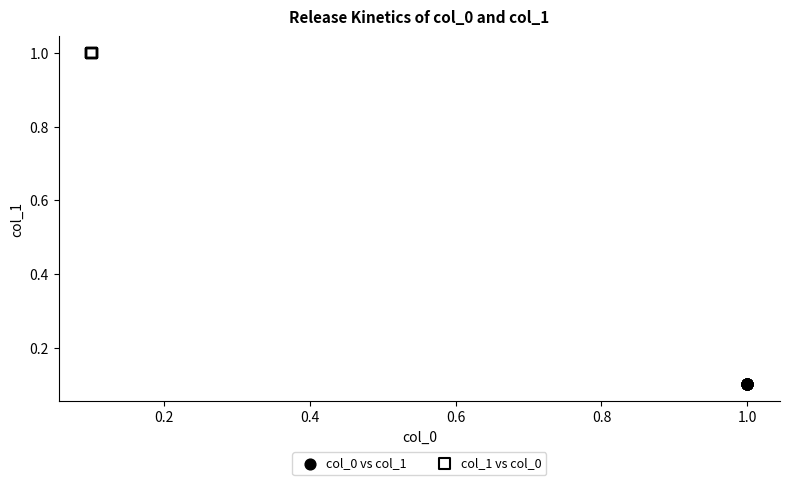

Which series reaches the maximum Y coordinate?

col_1 vs col_0